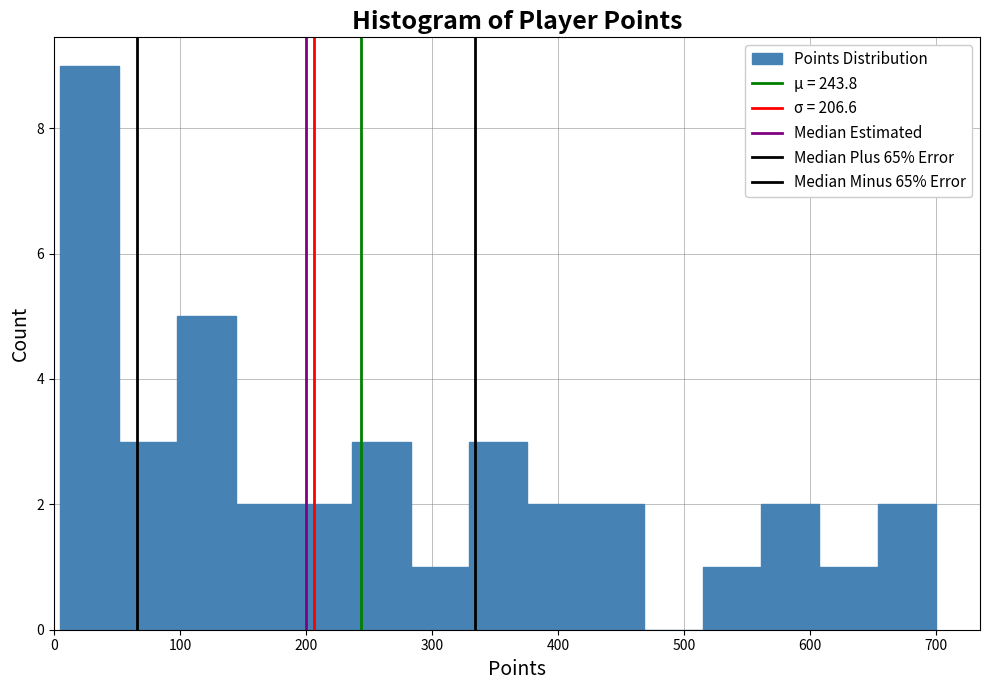

What is the height of the bar covering 330 to 380 on the x-axis? Neither the bar edges nor the heights are printed on the chart, so give them approximately, as read against the axes.

3